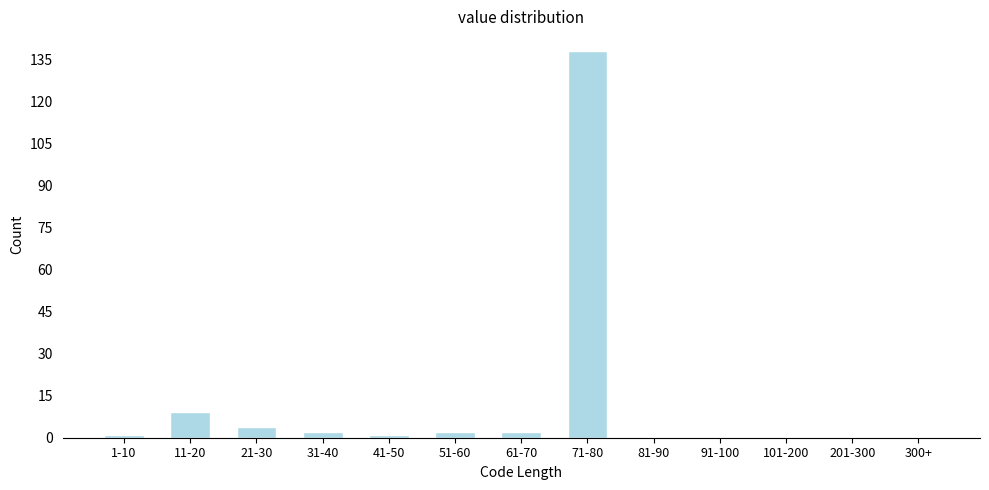

Reading left to right, list all the values displayed in this chart.

1-10=1	11-20=9	21-30=4	31-40=2	41-50=1	51-60=2	61-70=2	71-80=138	81-90=0	91-100=0	101-200=0	201-300=0	300+=0